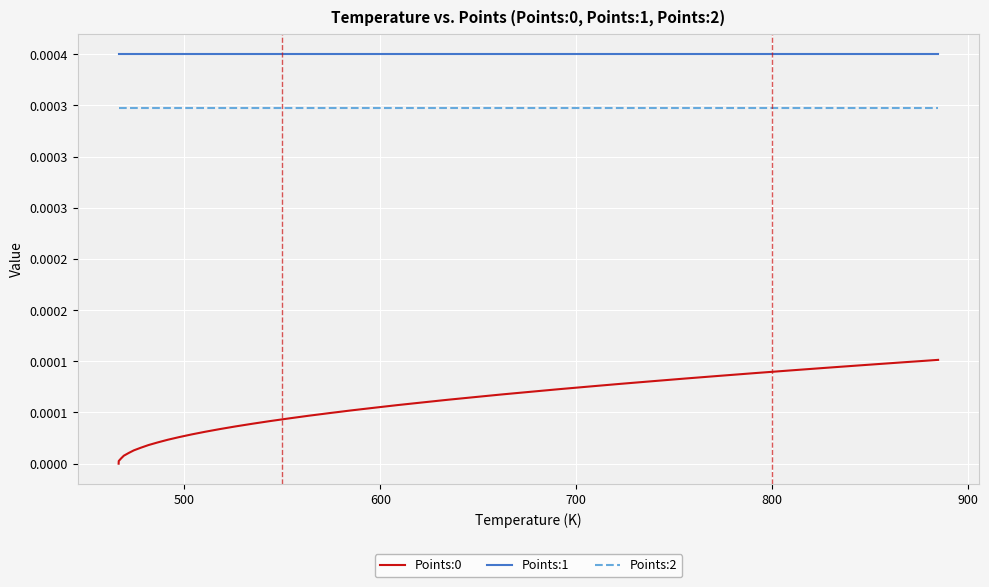

True or false: Points:2 and Points:0 intersect in this chart.

False